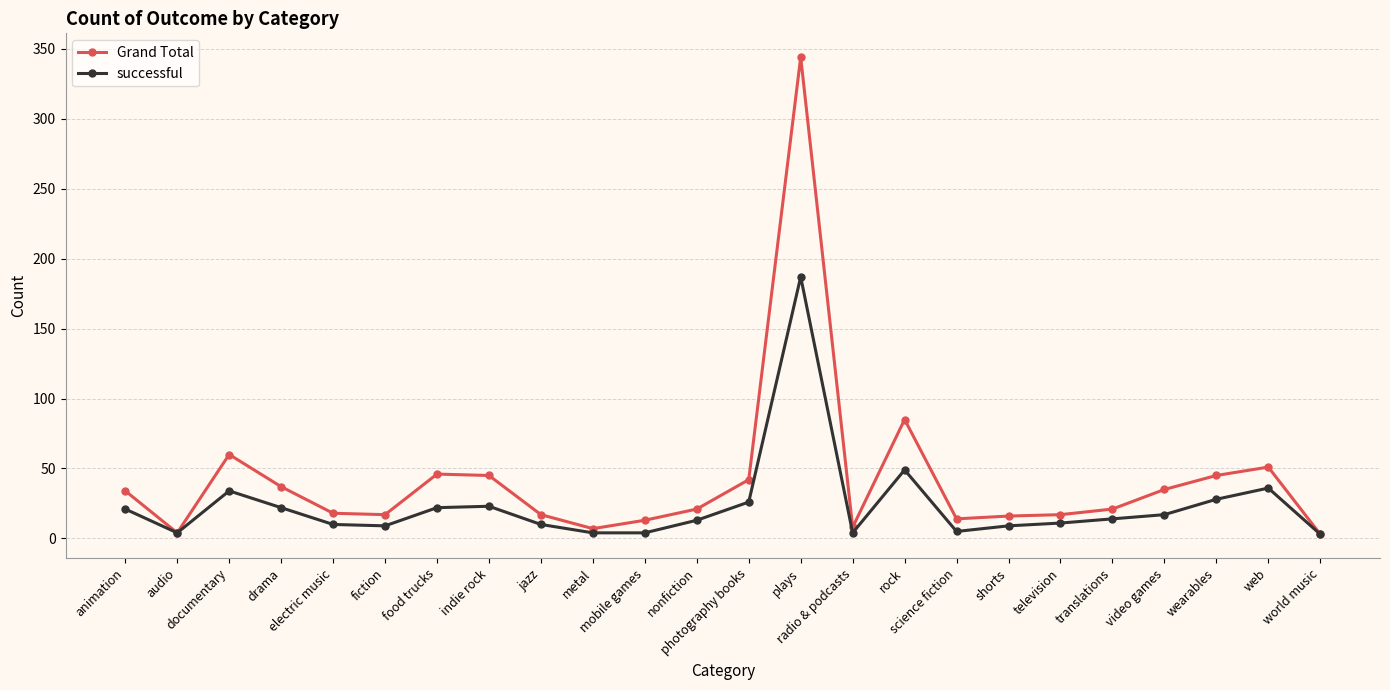

Read the Grand Total value at radio & podcasts.

8